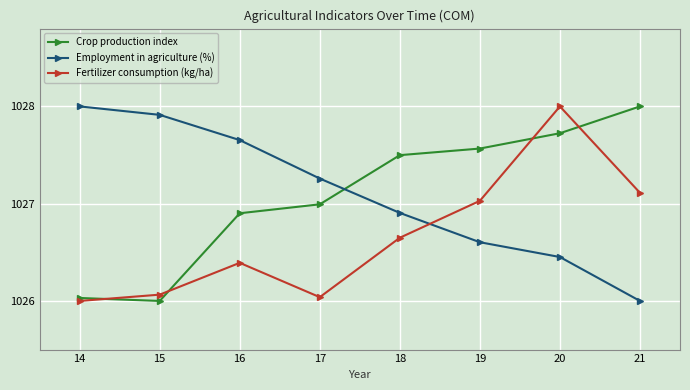

What is the difference between the Employment in agriculture (%) values at 16 and 21?

1.7